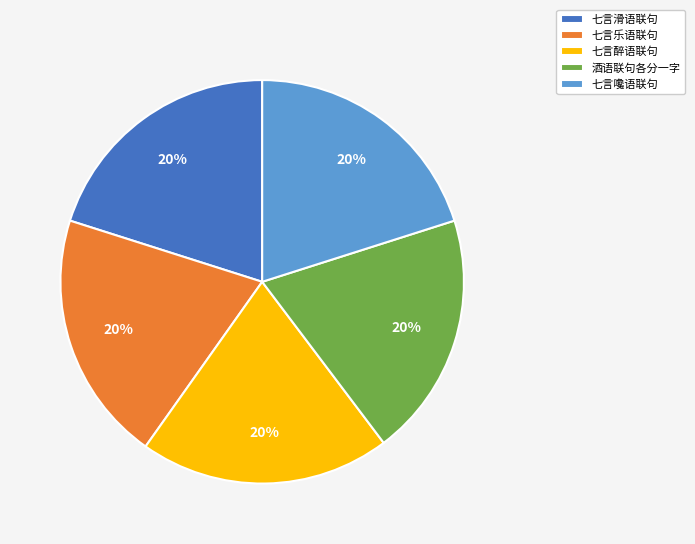

Is it true that 七言醉语联句 is 14% of the pie?

False